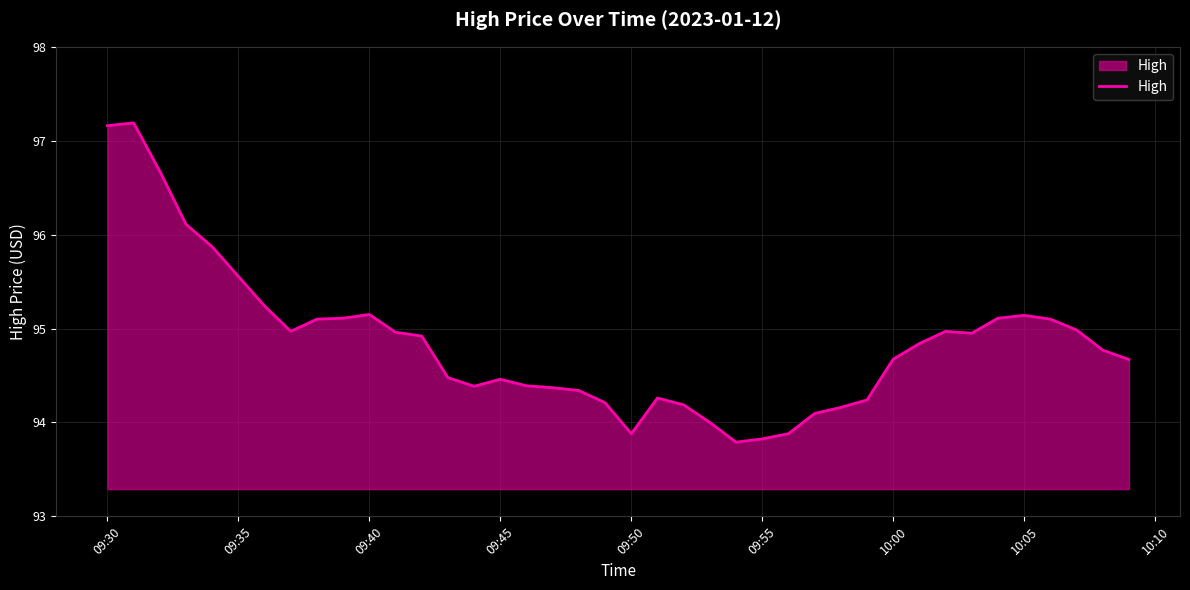

What is the minimum value shown in the chart?

93.8